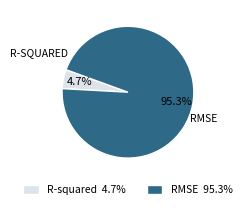

Is there a majority slice in this chart?

Yes